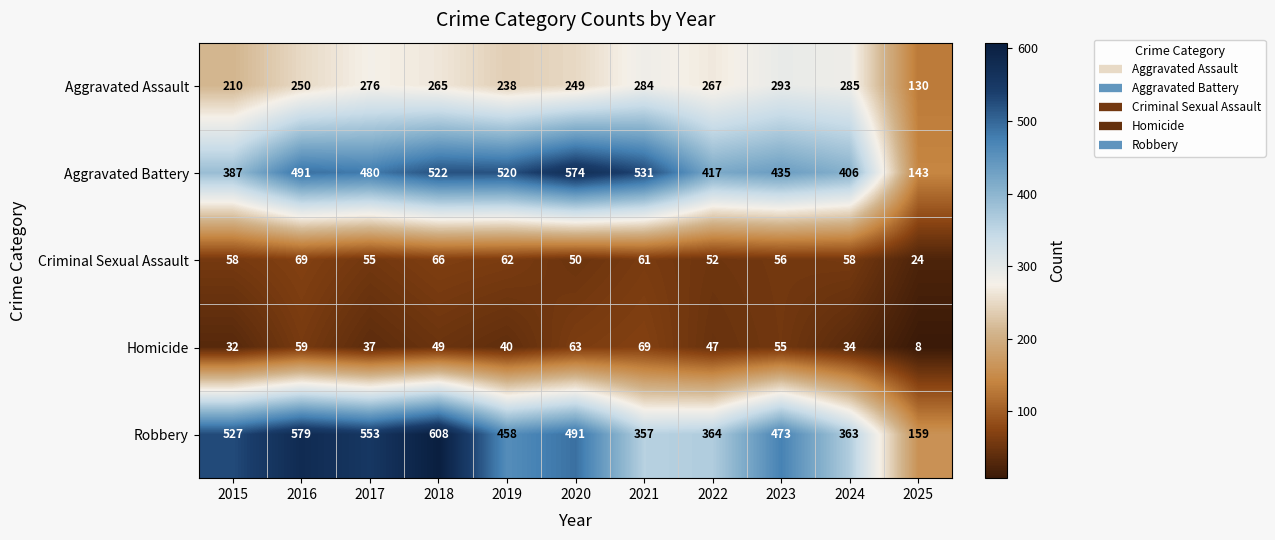

List the labels in order of Aggravated Assault value, largest first.

2023, 2024, 2021, 2017, 2022, 2018, 2016, 2020, 2019, 2015, 2025